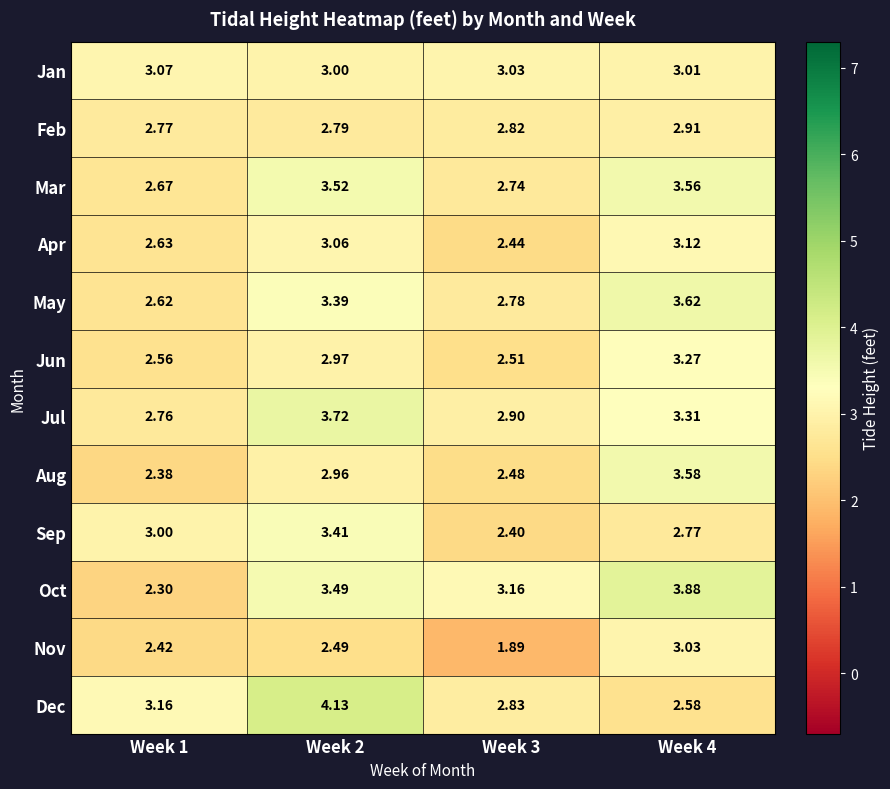

Which series has the largest range (max minus min)?

Oct